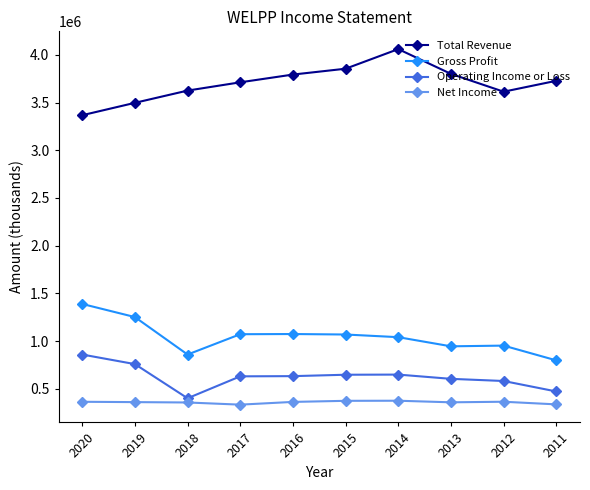

What is the spread (max minus min) of values at 2012?

3247200